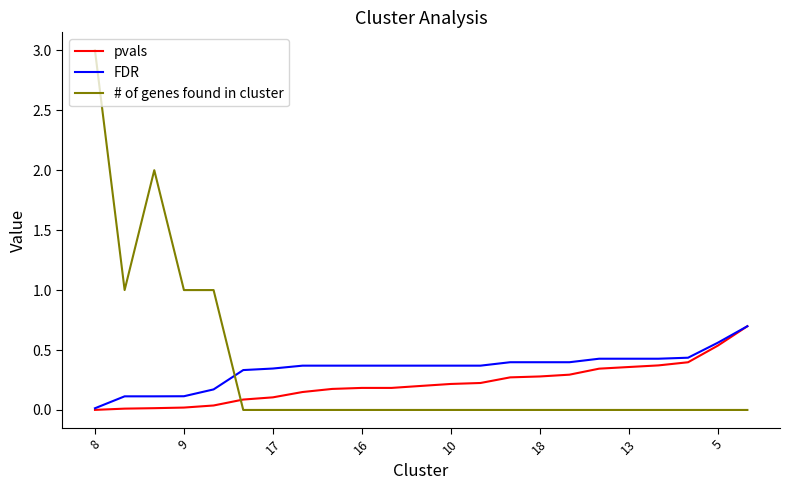

Which series has the widest spread of values?

# of genes found in cluster